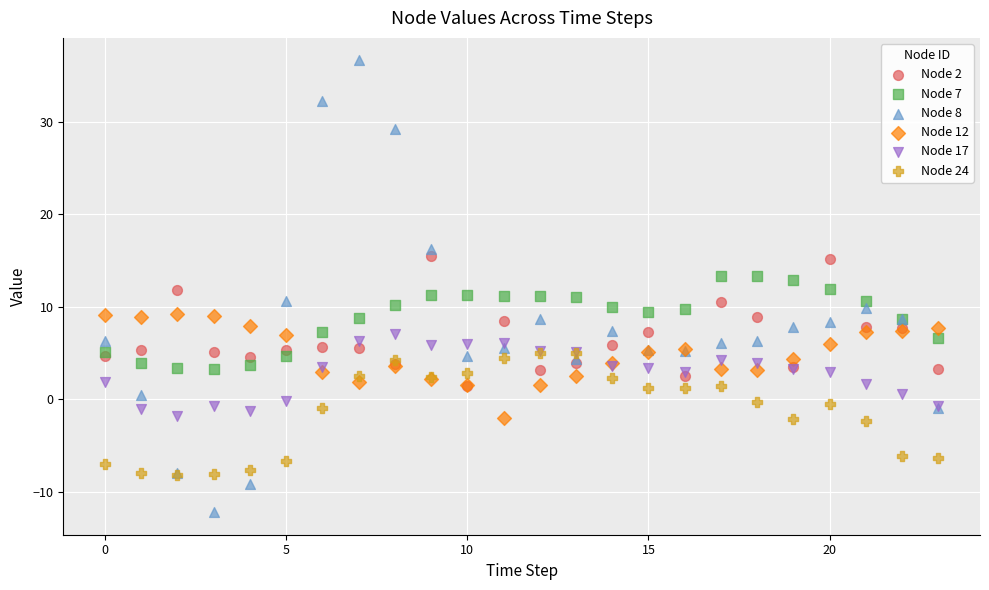

Which series has the widest spread of Y values?

Node 8